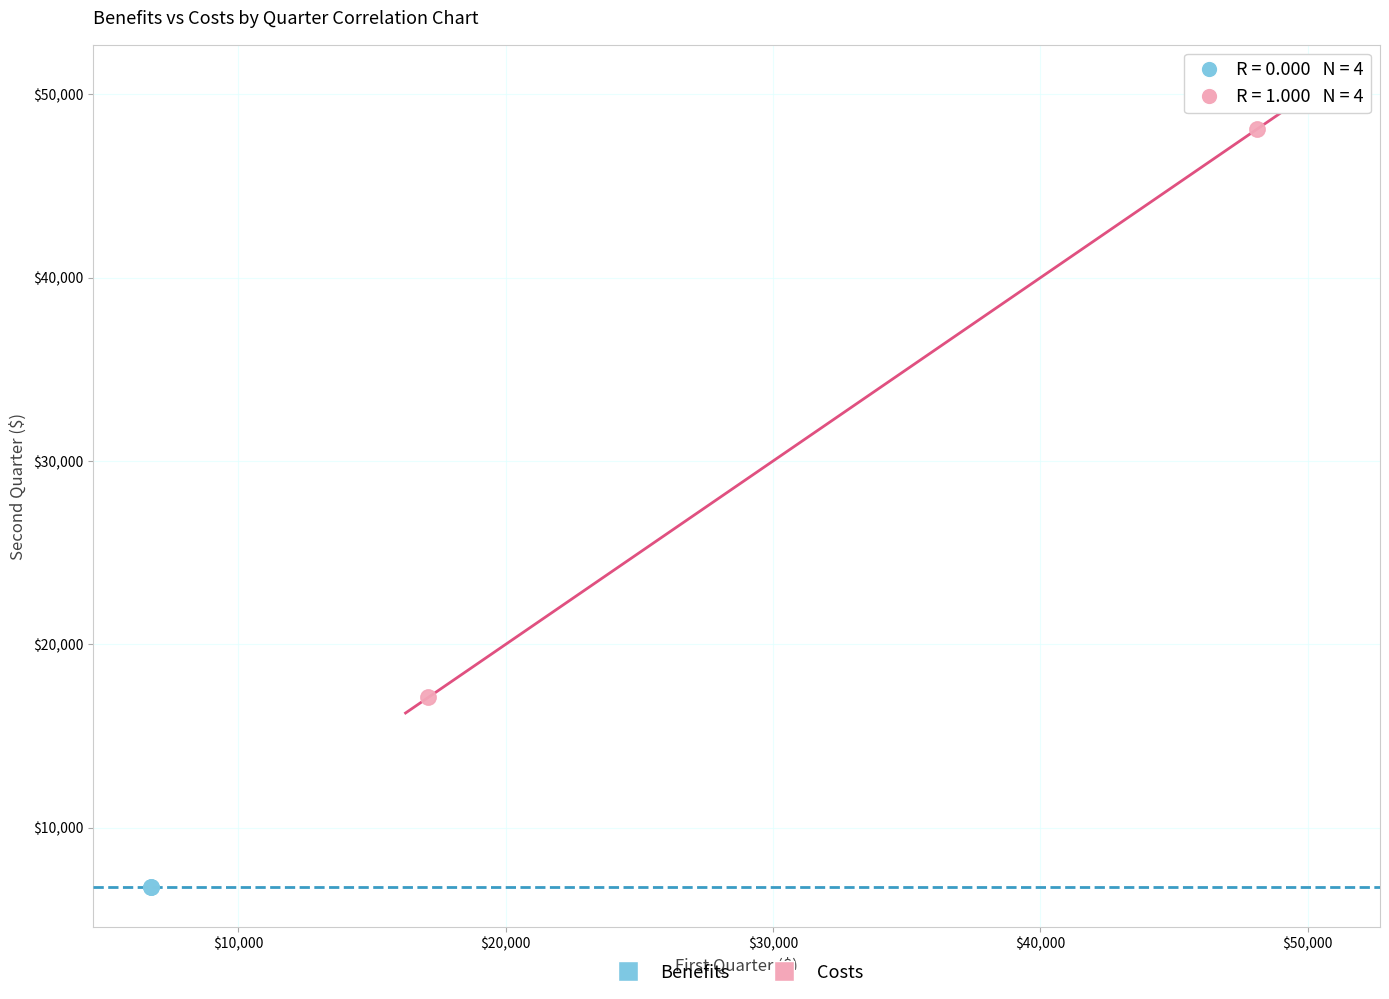

Which series reaches the maximum Y coordinate?

Costs